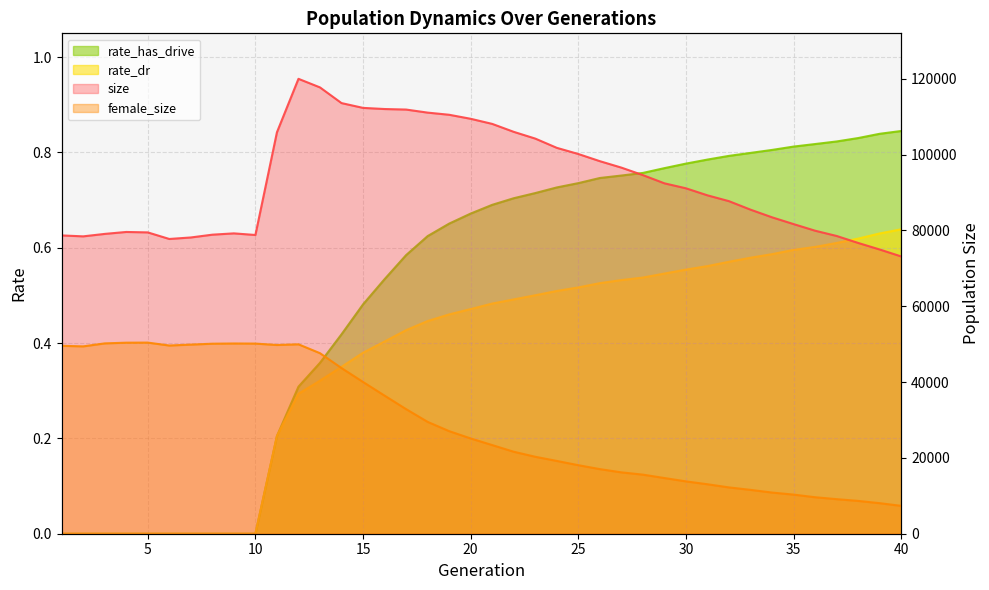

True or false: female_size and rate_dr cross at least once.

False